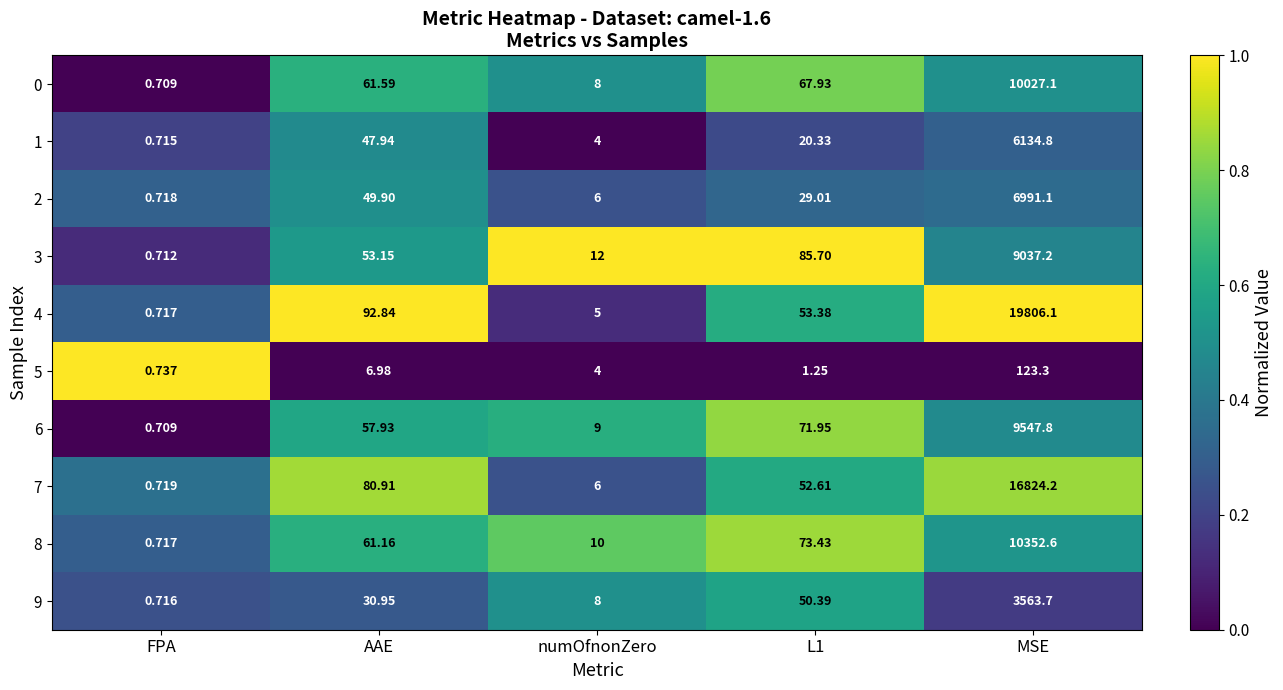

Which category has the lowest value across all series?

FPA